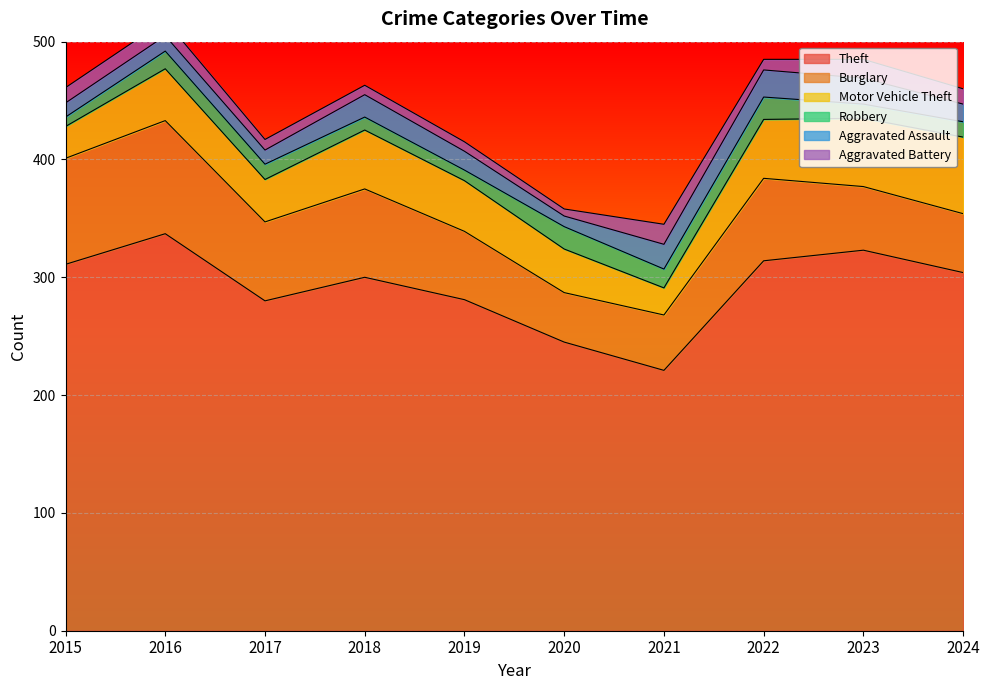

True or false: Theft and Motor Vehicle Theft intersect in this chart.

False